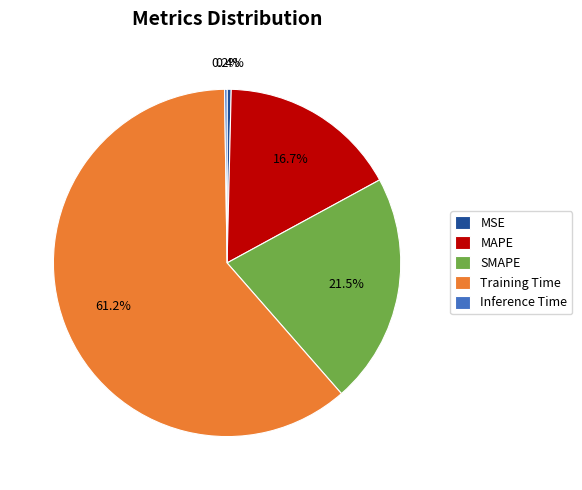

To the nearest percent, what percentage of the pie is MAPE?

17%